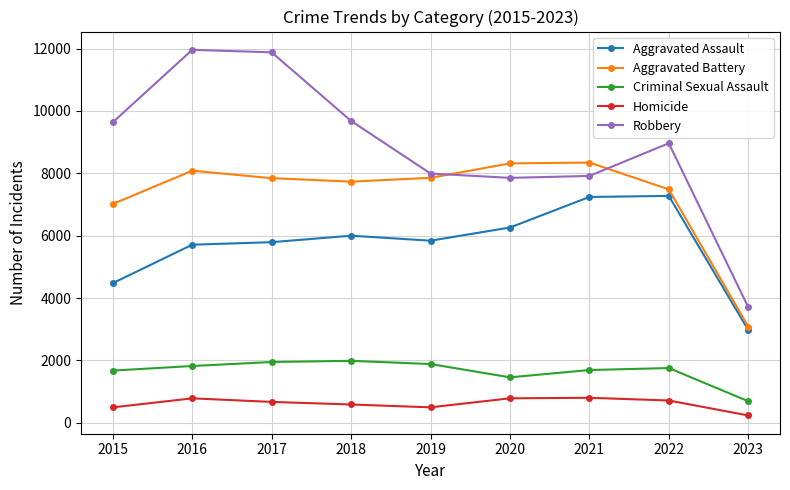

Is it true that Homicide equals 787 at 2020?

True